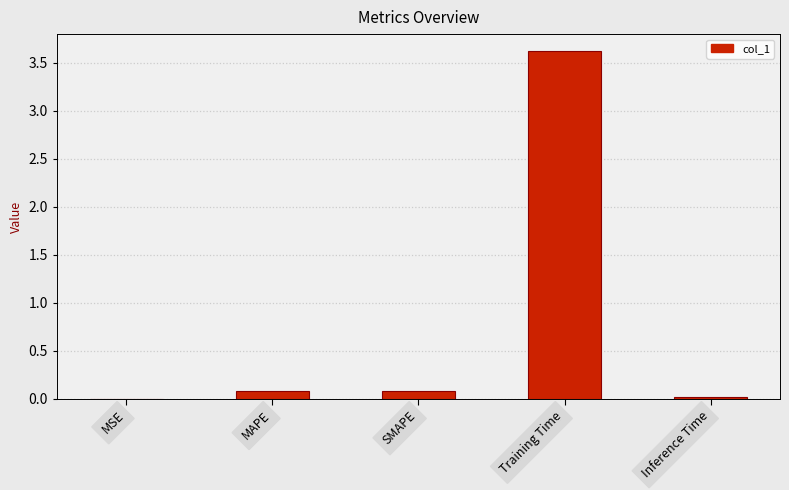

Is it true that the value at Training Time is 1.6?

False